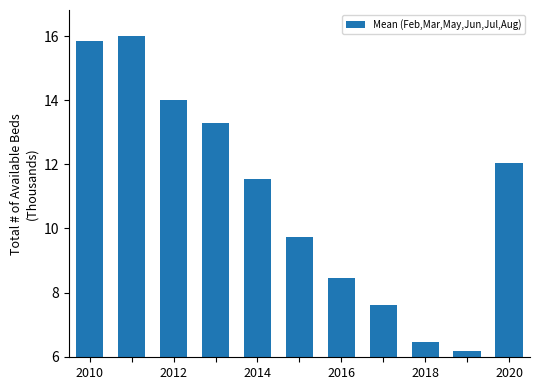

What is the greatest value displayed?

16.0